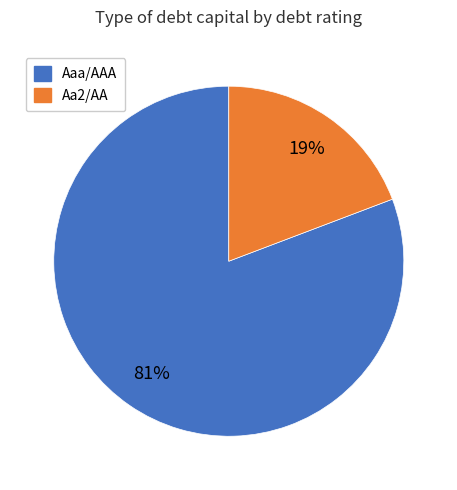

To the nearest percent, what is the difference between the largest and smallest slice percentages?

62%